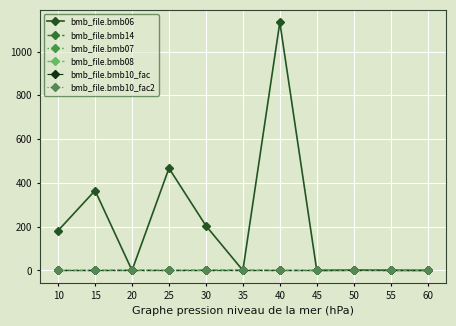

At how many categories does at least one series exceed 375?

2